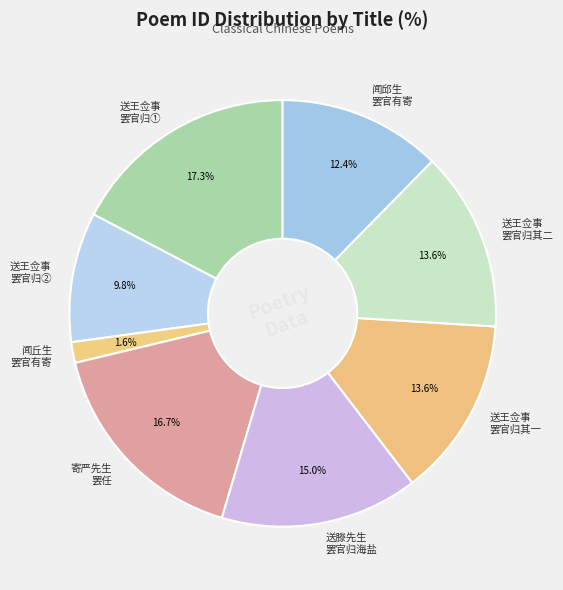

How many slices are in this pie chart?

8